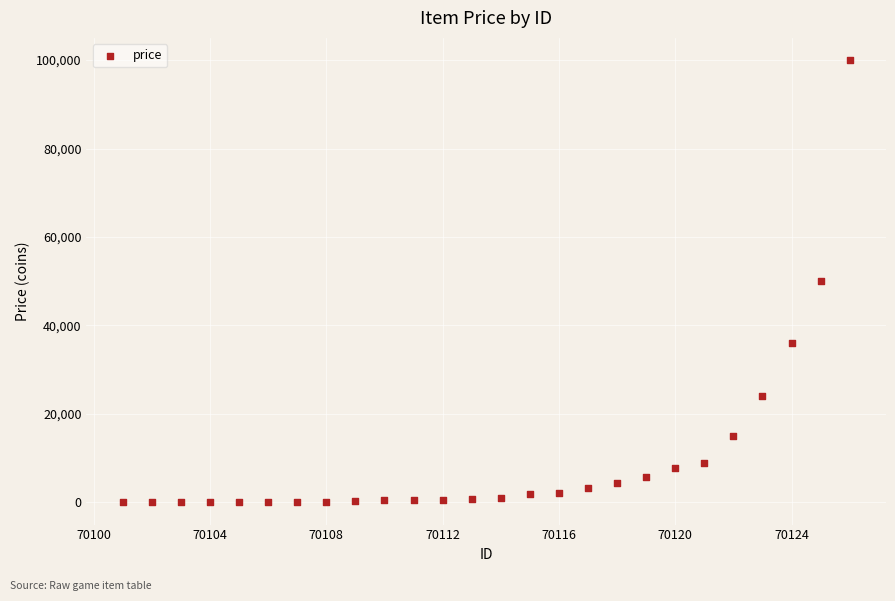

What is the range of X values (max minus min)?

25